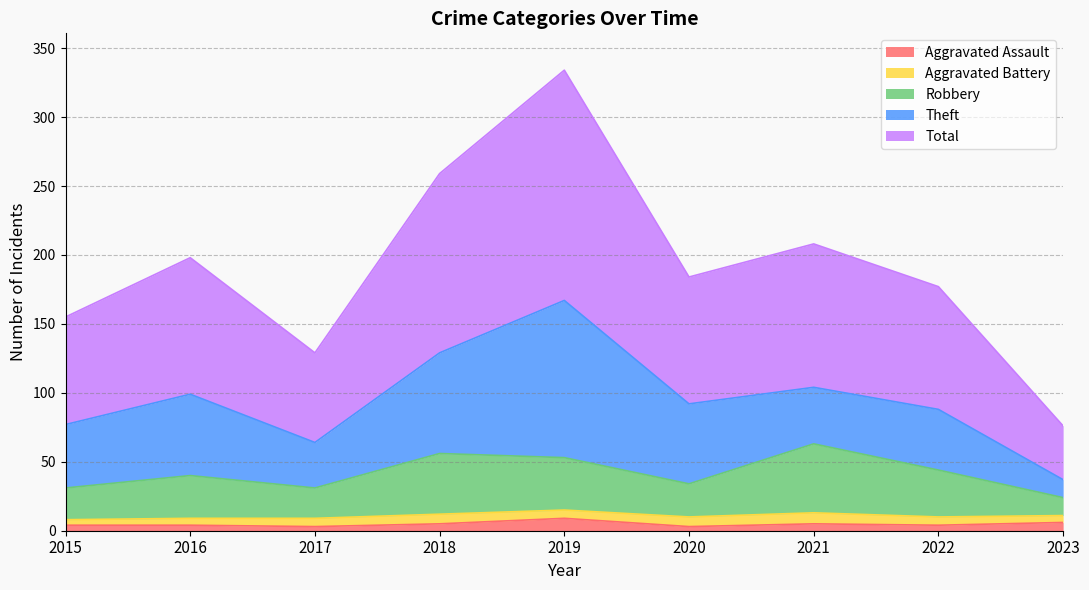

What is the smallest value displayed?

3